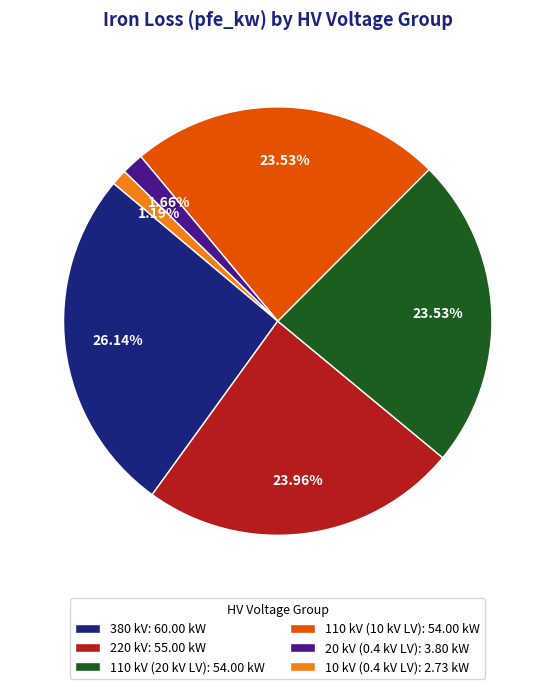

Approximately how many times larger is the value at 110 kV (10 kV LV): 54.00 kW compared to 380 kV: 60.00 kW?

0.9